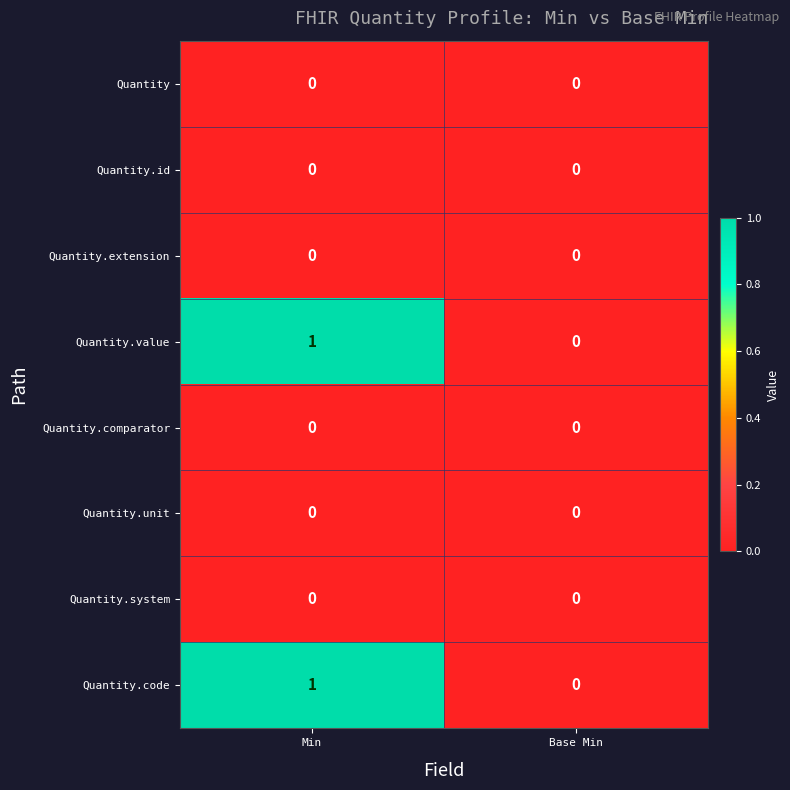

Which category has the highest value across all series?

Min